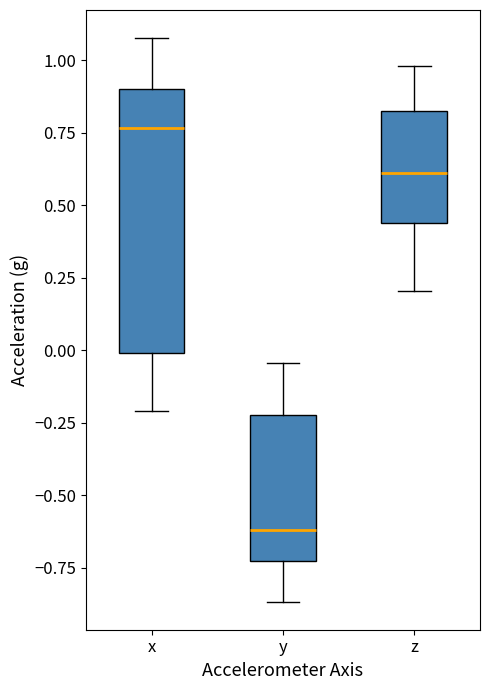

Reading left to right, transcribe this box plot: for each box, give where its median line is, the range the box spans, and where its two whiskers end, as read against the y-axis. The values are not printed on the chart, so give them approximately, as read against the axis.

x: median 0.75, box 0.00 to 0.90, whiskers -0.20 to 1.10
y: median -0.60, box -0.75 to -0.20, whiskers -0.85 to -0.05
z: median 0.60, box 0.45 to 0.85, whiskers 0.20 to 1.00